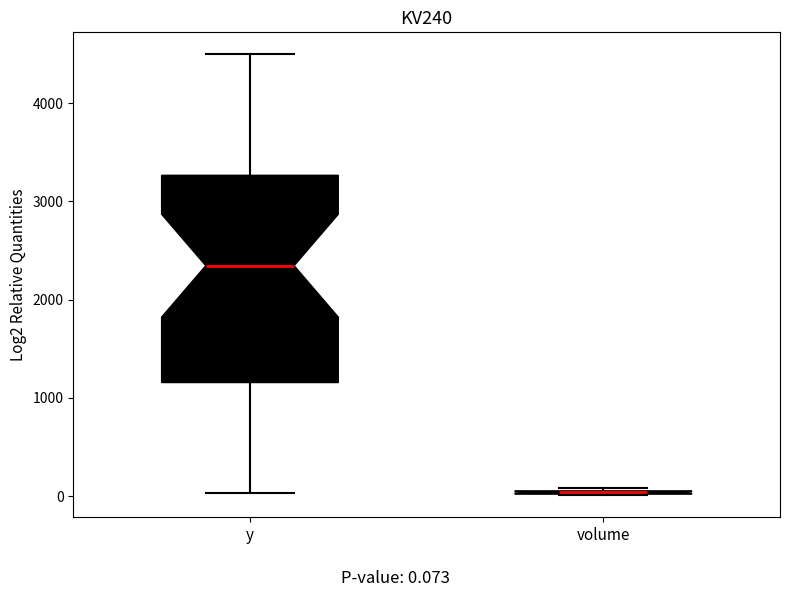

Where is the upper edge of the box for volume on the y-axis? The values are not printed on the chart, so give them approximately, as read against the axis.

100